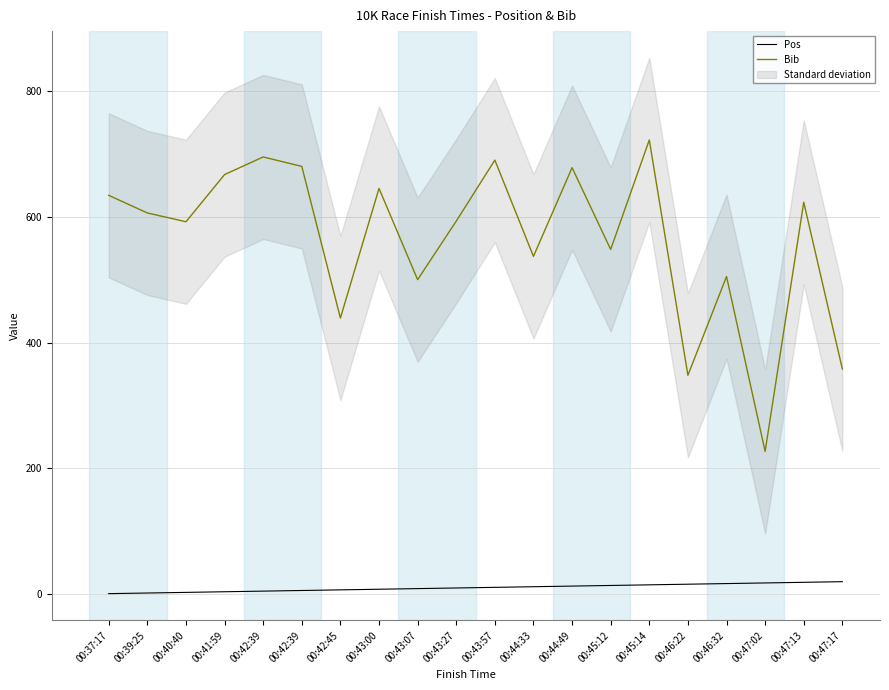

Reading left to right, transcribe all the data shown in this chart.

Pos: 1	2	3	4	5	6	7	8	9	10	11	12	13	14	15	16	17	18	19	20
Bib: 634	606	592	667	695	680	439	645	500	593	690	537	678	548	722	348	505	227	623	358